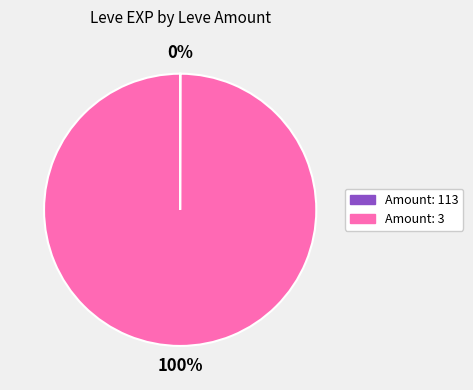

To the nearest percent, what is the average slice percentage?

50%